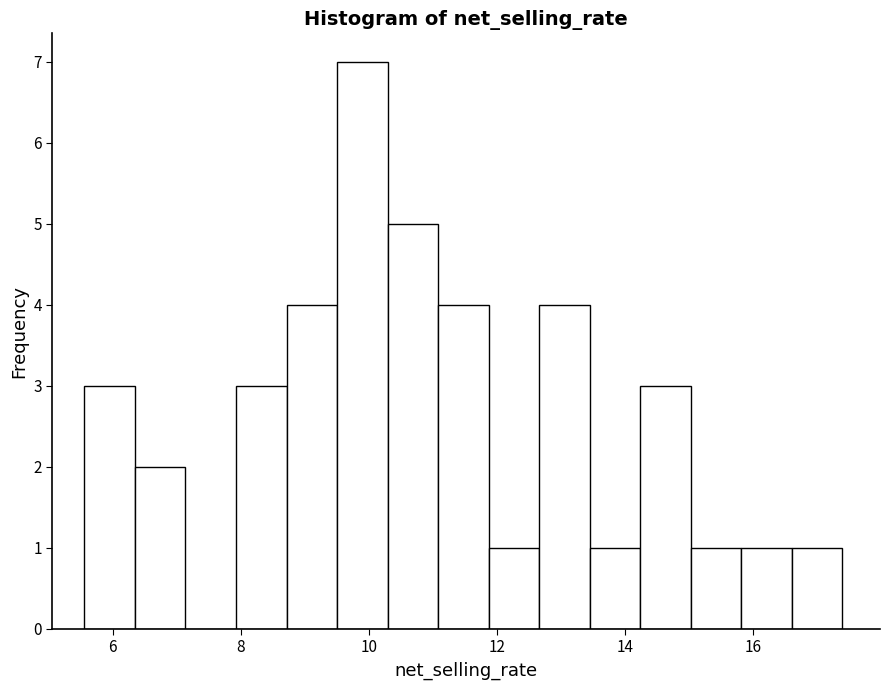

Around what value on the x-axis is the tallest bar? Give the approximate position of its centre, as read against the axis.

9.8